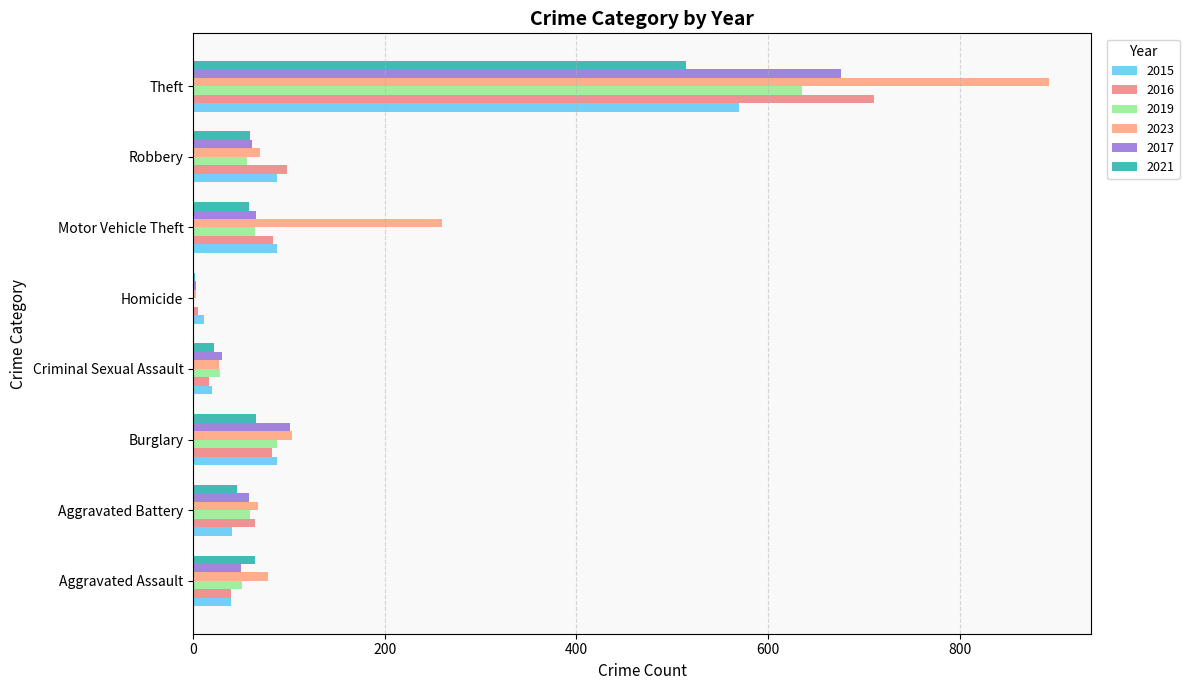

What is the highest value of the 2017 series?

676